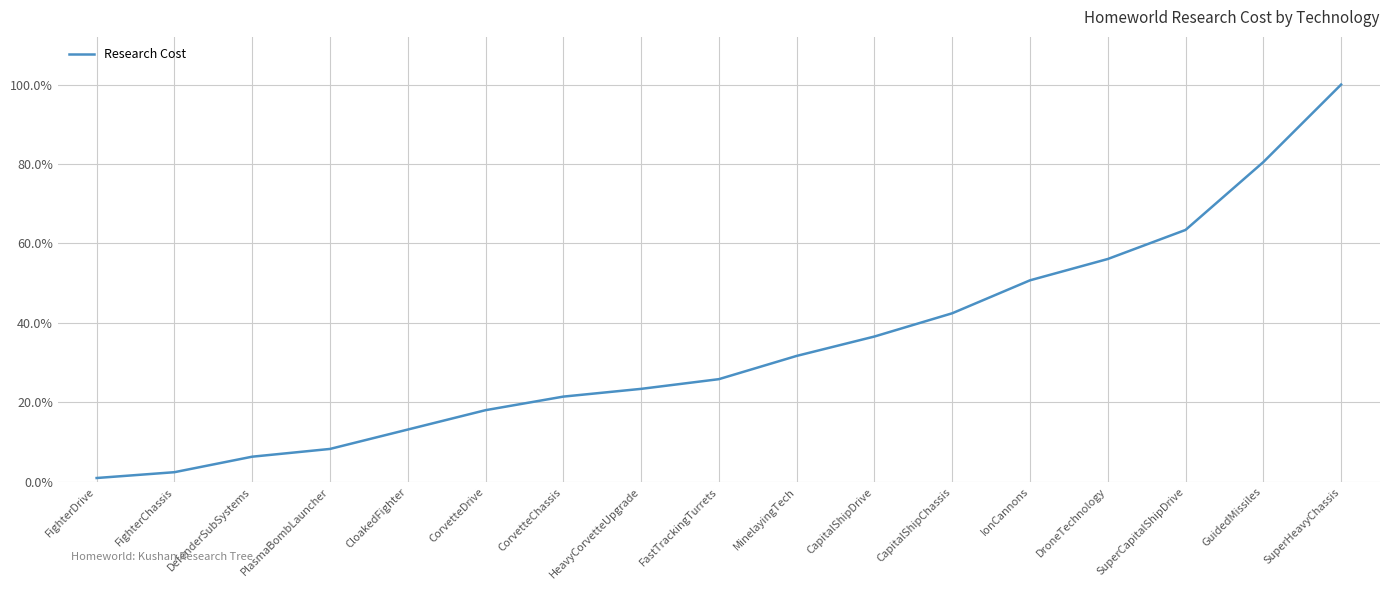

Does the chart display data point markers on the line(s)?

No